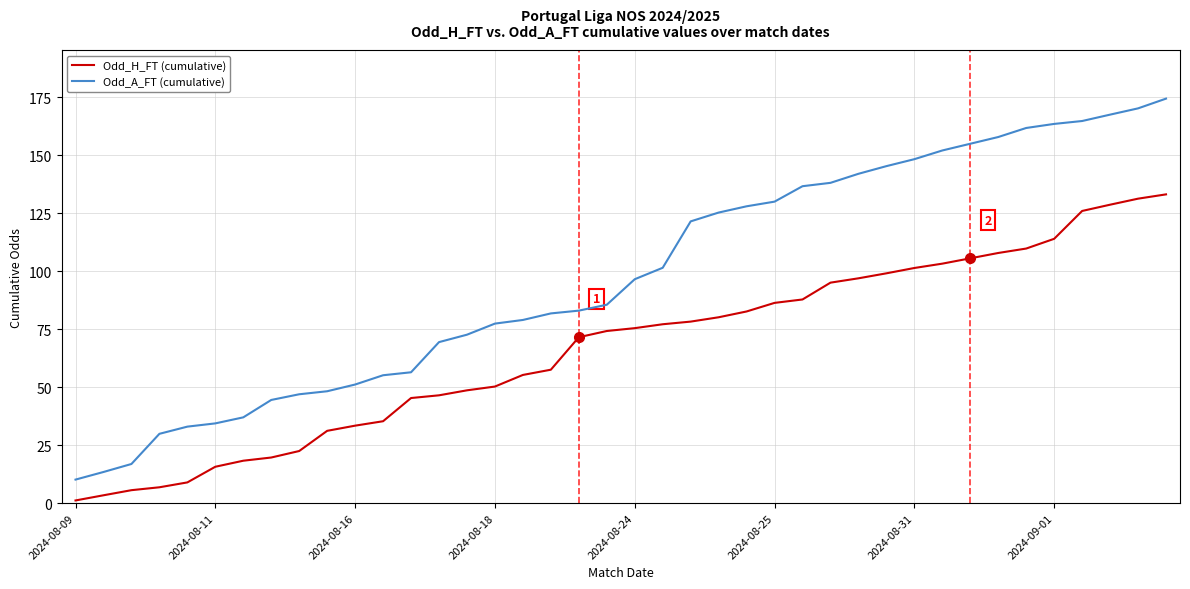

Which series has the largest total across all categories?

Odd_A_FT (cumulative)